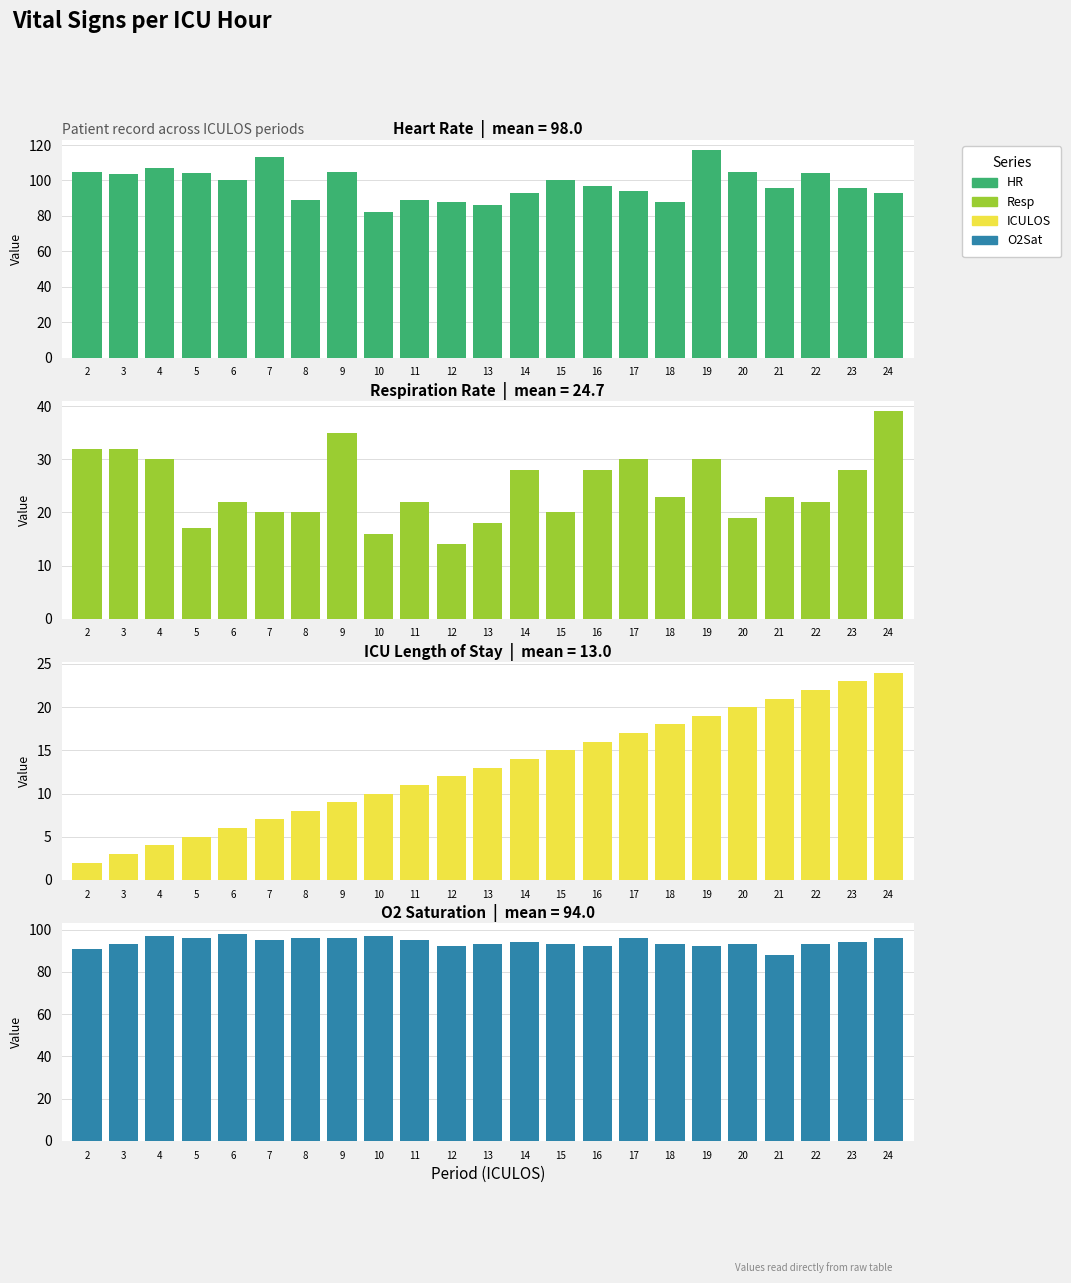

Where does the ICULOS series first go above 13?

14